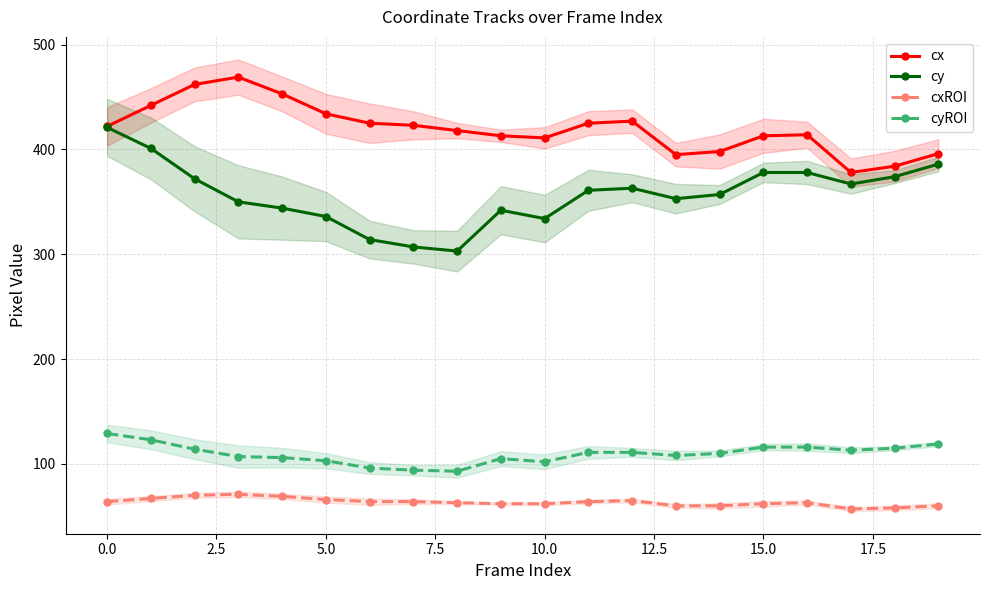

How many data points in cy are less than 361?

10